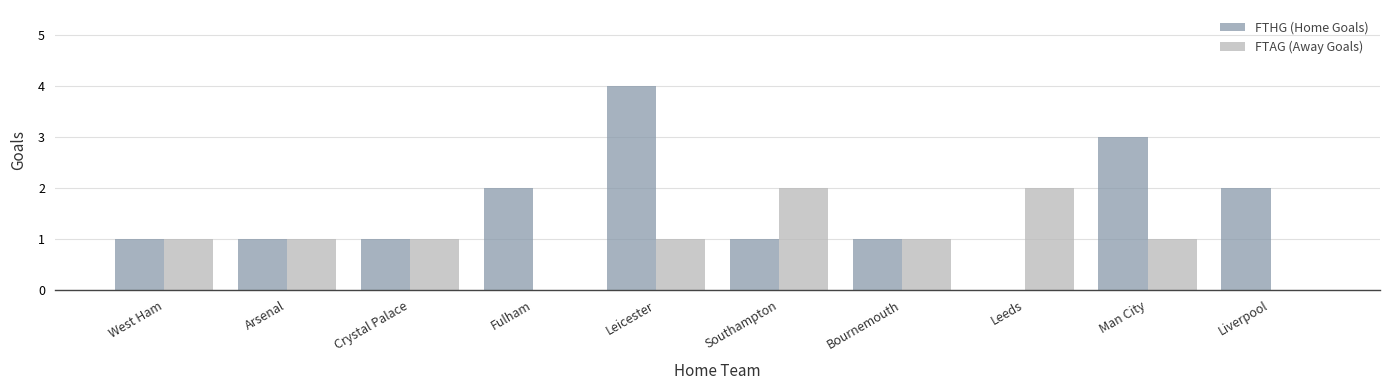

What are all the series names shown in the legend?

FTHG (Home Goals), FTAG (Away Goals)